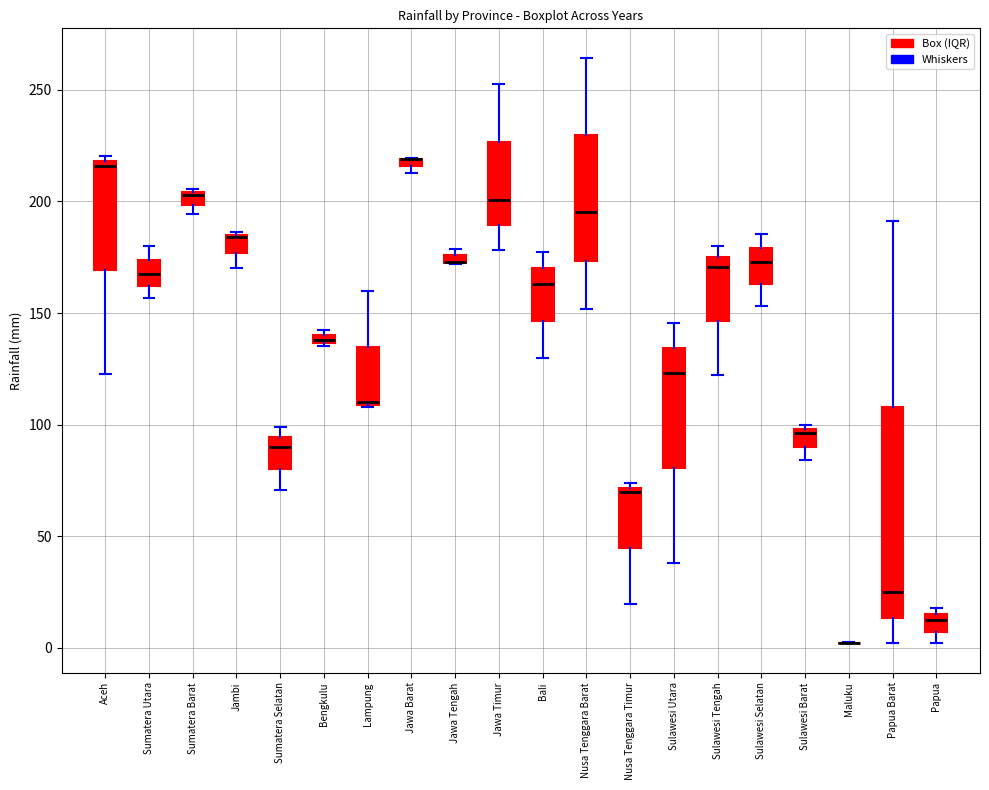

Which box is the tallest, from its lower edge to its upper edge?

Papua Barat